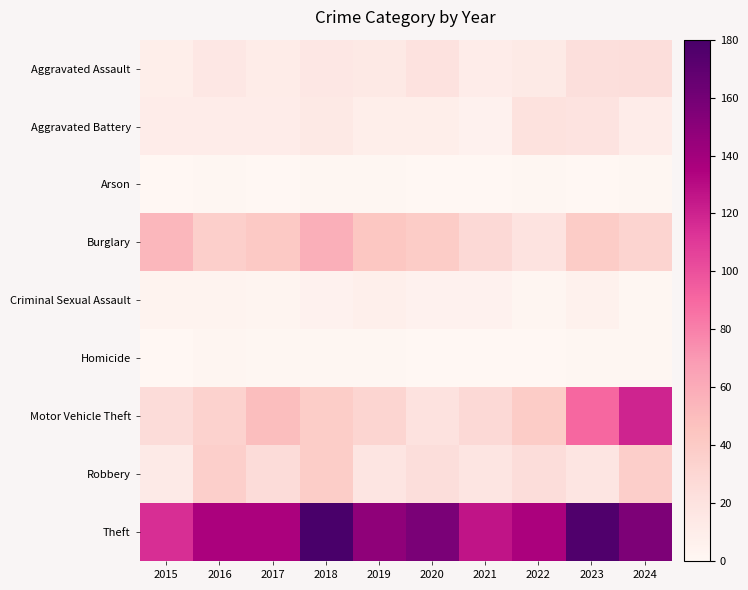

What is the spread (max minus min) of values at 2021?

126